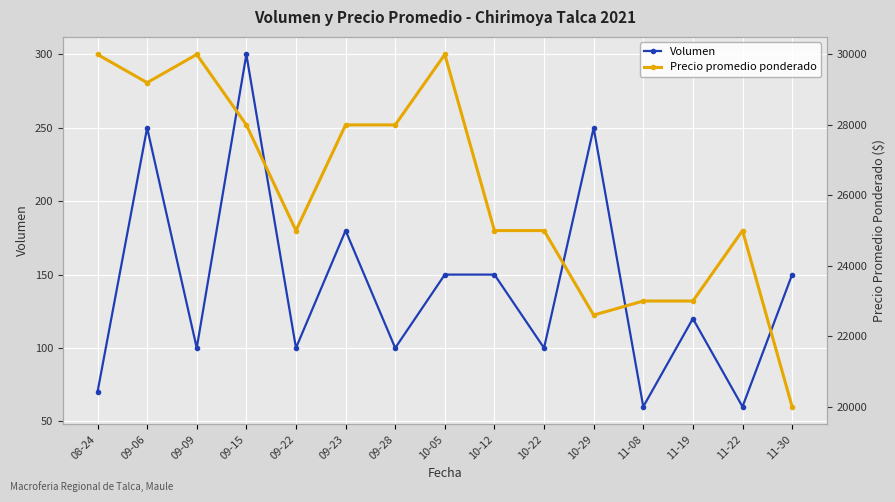

True or false: Volumen and Precio promedio ponderado cross at least once.

False